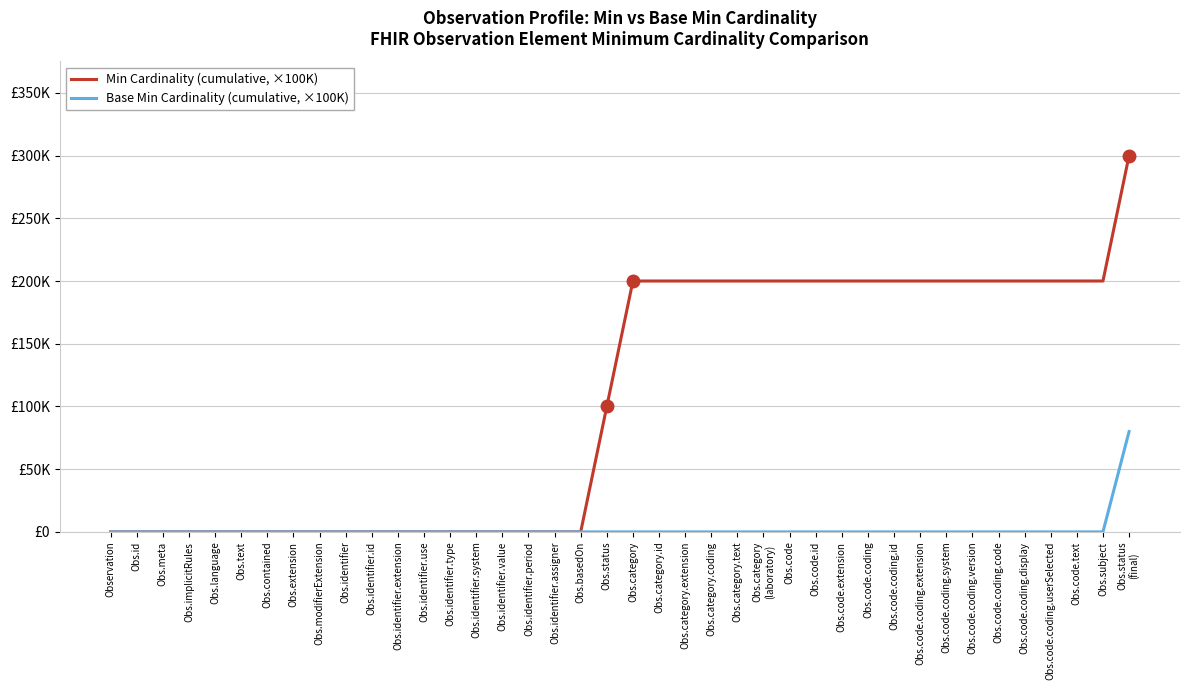

Which series has the largest total across all categories?

Min Cardinality (cumulative, ×100K)